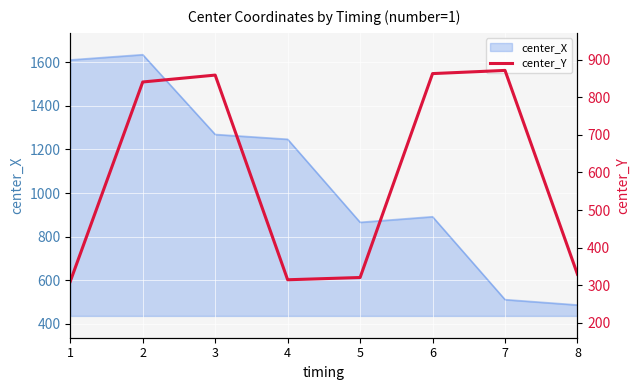

Which label corresponds to the smallest value in the chart?

1